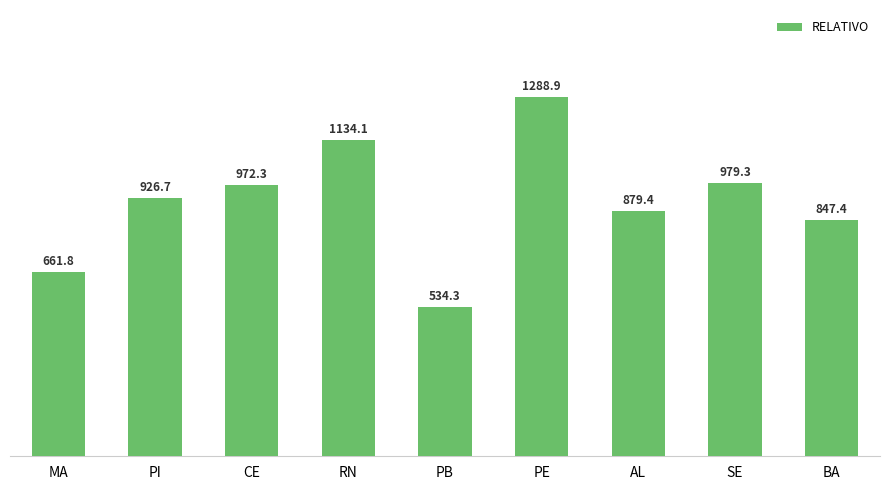

What is the smallest value displayed?

534.3